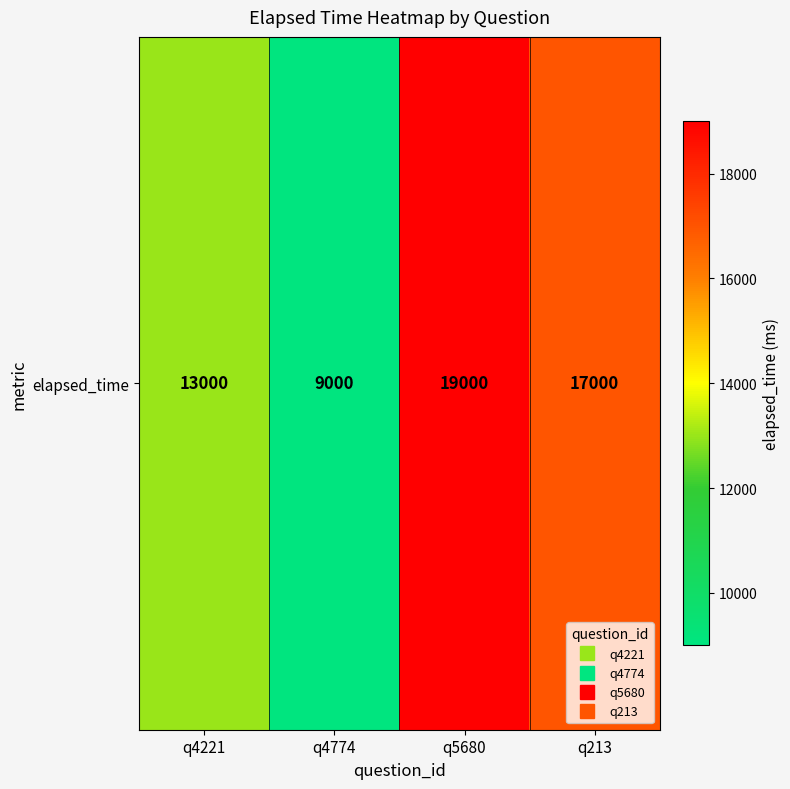

What is the difference between the maximum and second lowest values?

6000